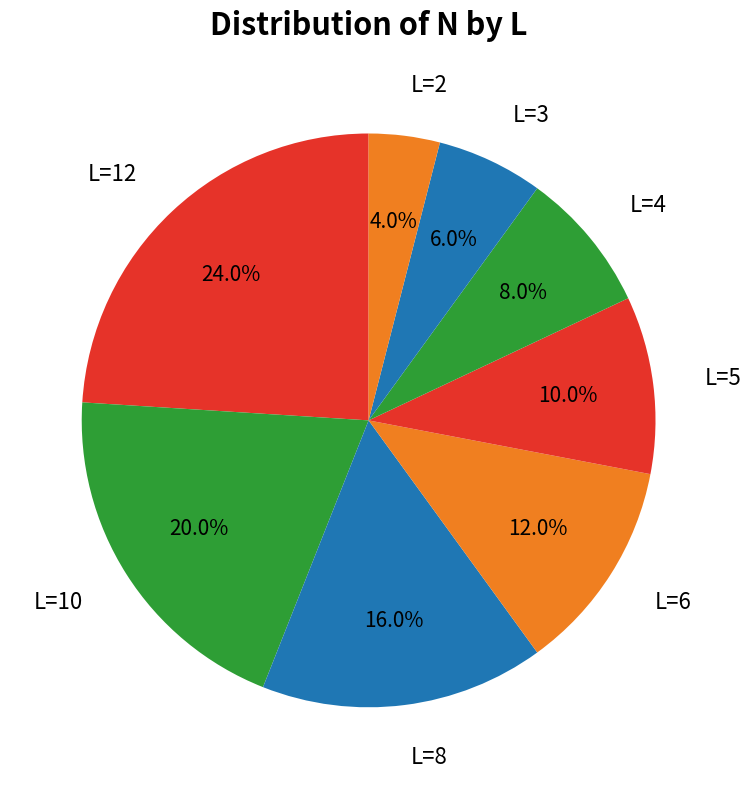

What percentage is the L=10 slice, to the nearest percent?

20%